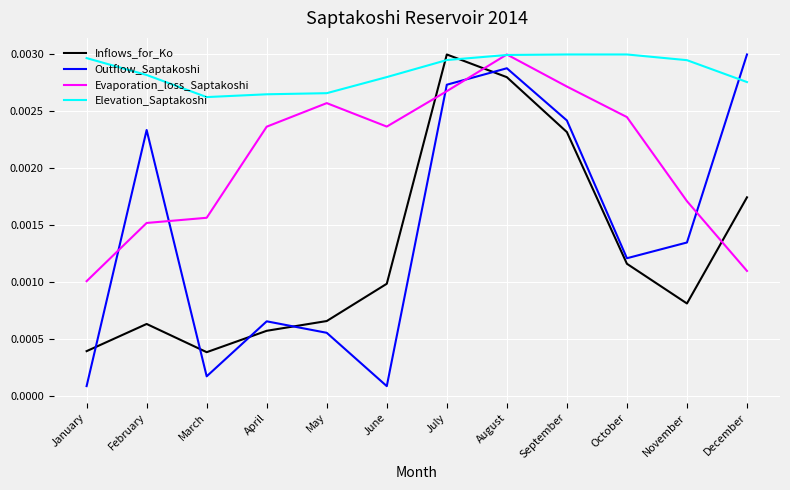

How many times do Elevation_Saptakoshi and Inflows_for_Ko cross each other?

2